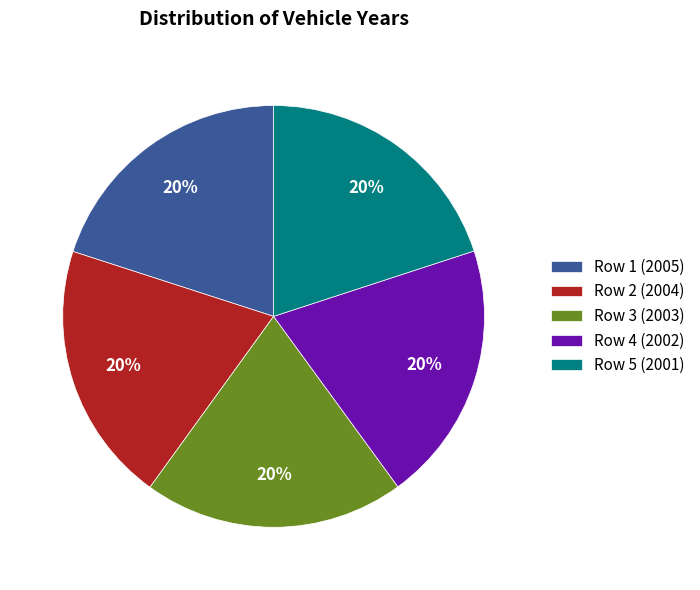

Approximately how many times larger is the value at Row 1 (2005) compared to Row 4 (2002)?

1.0